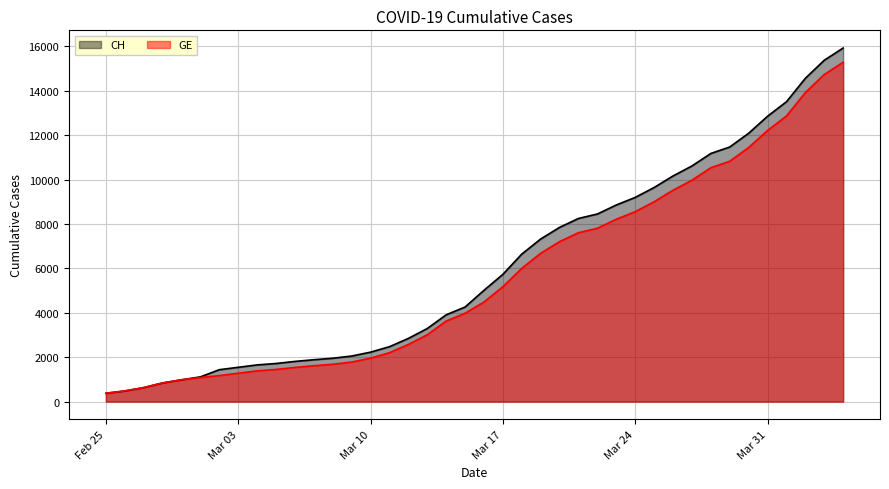

What is the smallest value displayed?

375